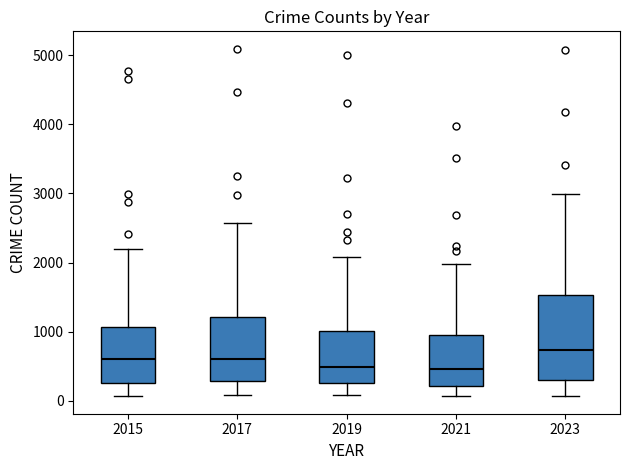

Reading left to right, transcribe this box plot: for each box, give where its median line is, the range the box spans, and where its two whiskers end, as read against the y-axis. The values are not printed on the chart, so give them approximately, as read against the axis.

2015: median 600, box 300 to 1100, whiskers 100 to 2200
2017: median 600, box 300 to 1200, whiskers 100 to 2600
2019: median 500, box 300 to 1000, whiskers 100 to 2100
2021: median 500, box 200 to 900, whiskers 100 to 2000
2023: median 700, box 300 to 1500, whiskers 100 to 3000